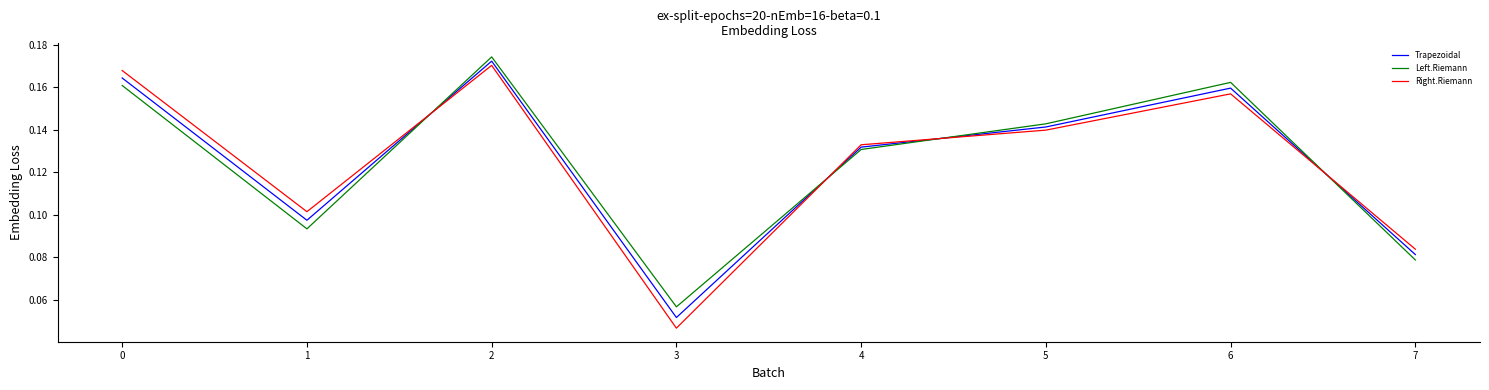

Where is Left.Riemann nearest to the value 0?

3